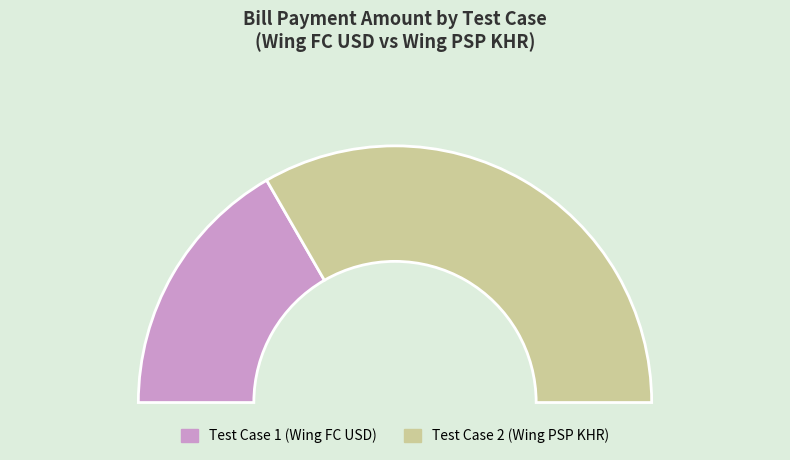

Combined, do 1 and 2 account for over 50%?

Yes